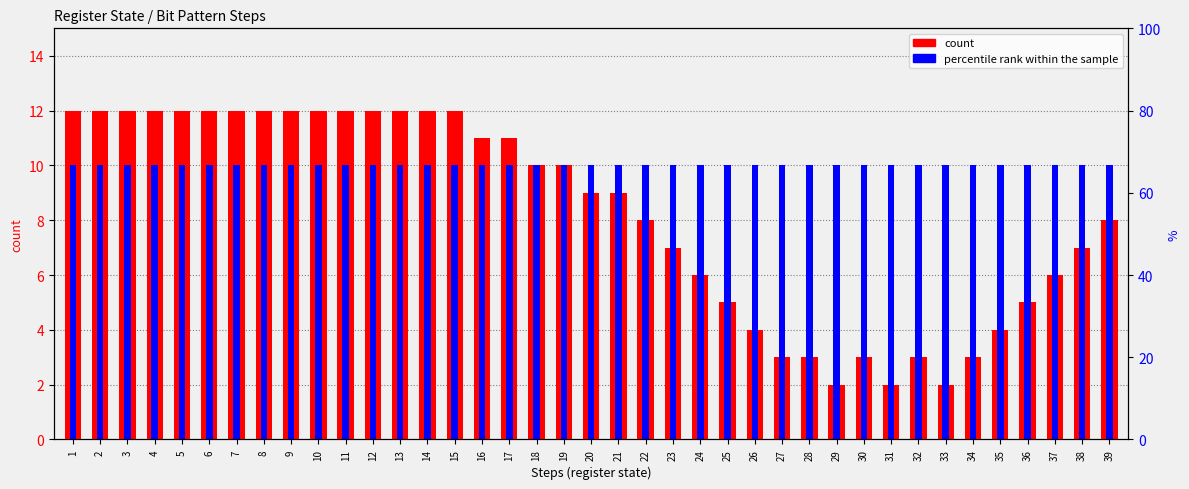

Are the bars horizontal?

No